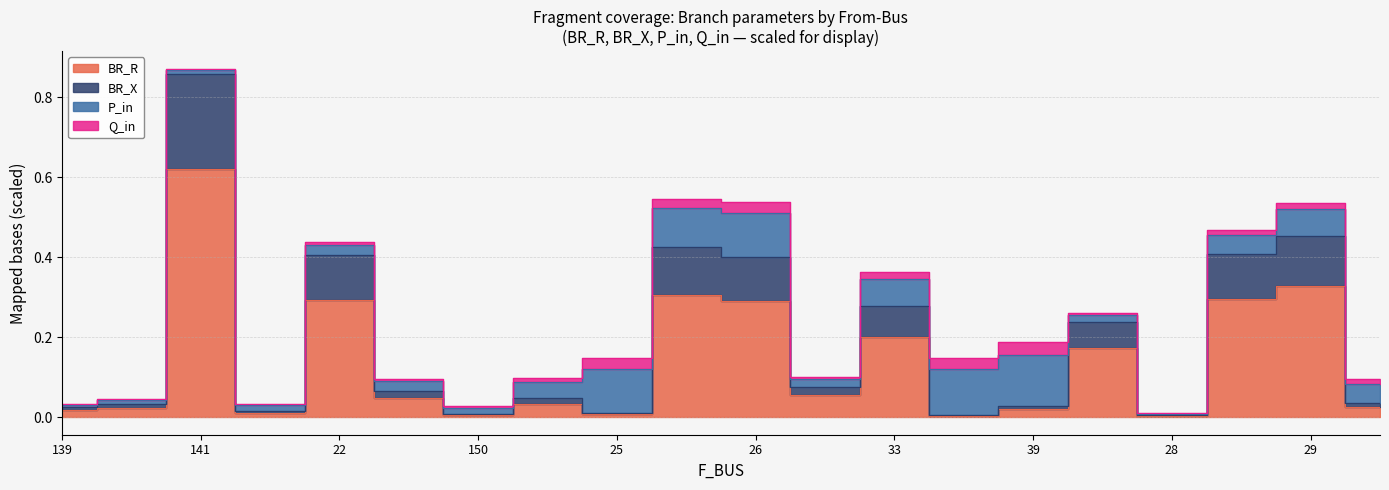

What is the label of the 20th point from the right?

139